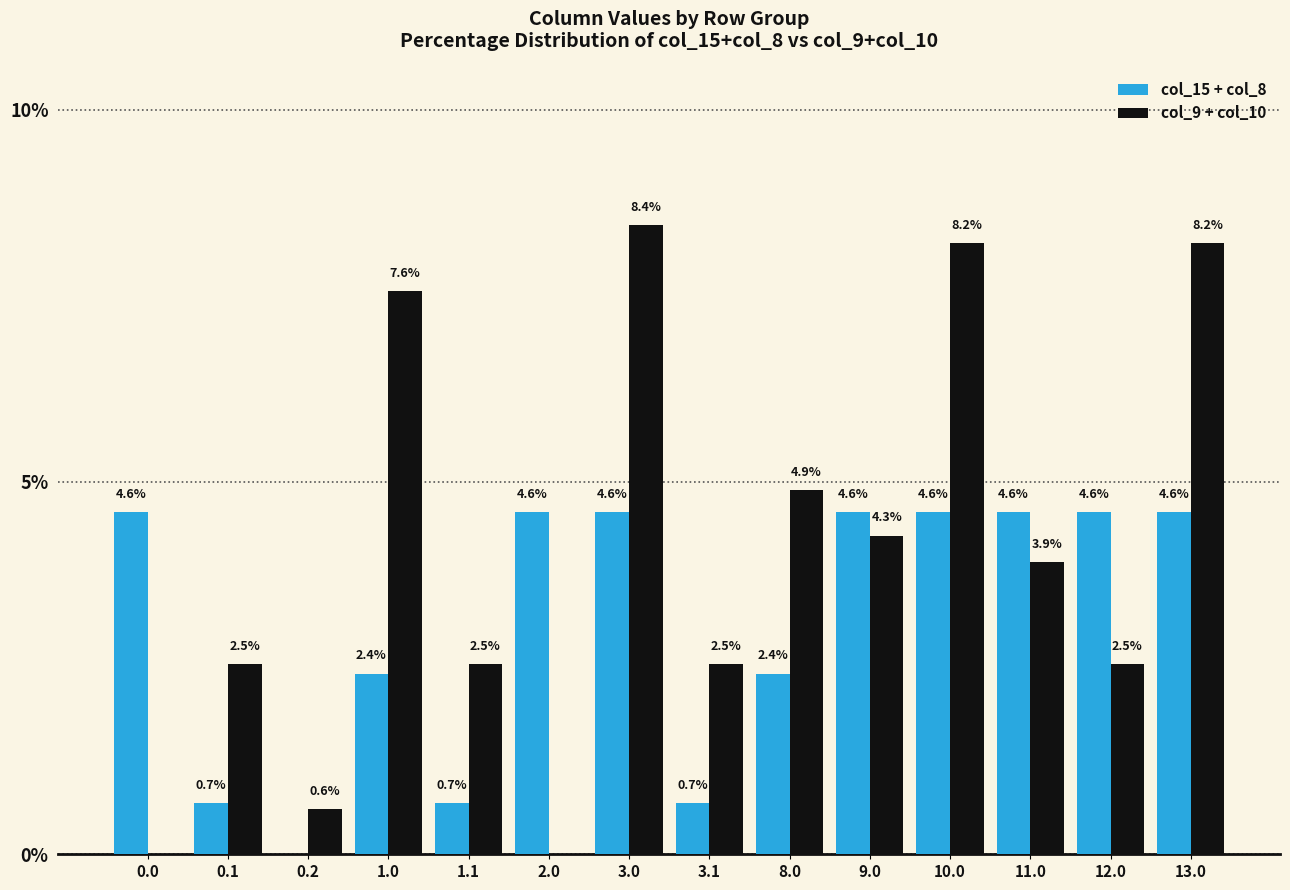

What is the difference between the col_9 + col_10 values at 13.0 and 9.0?

3.9